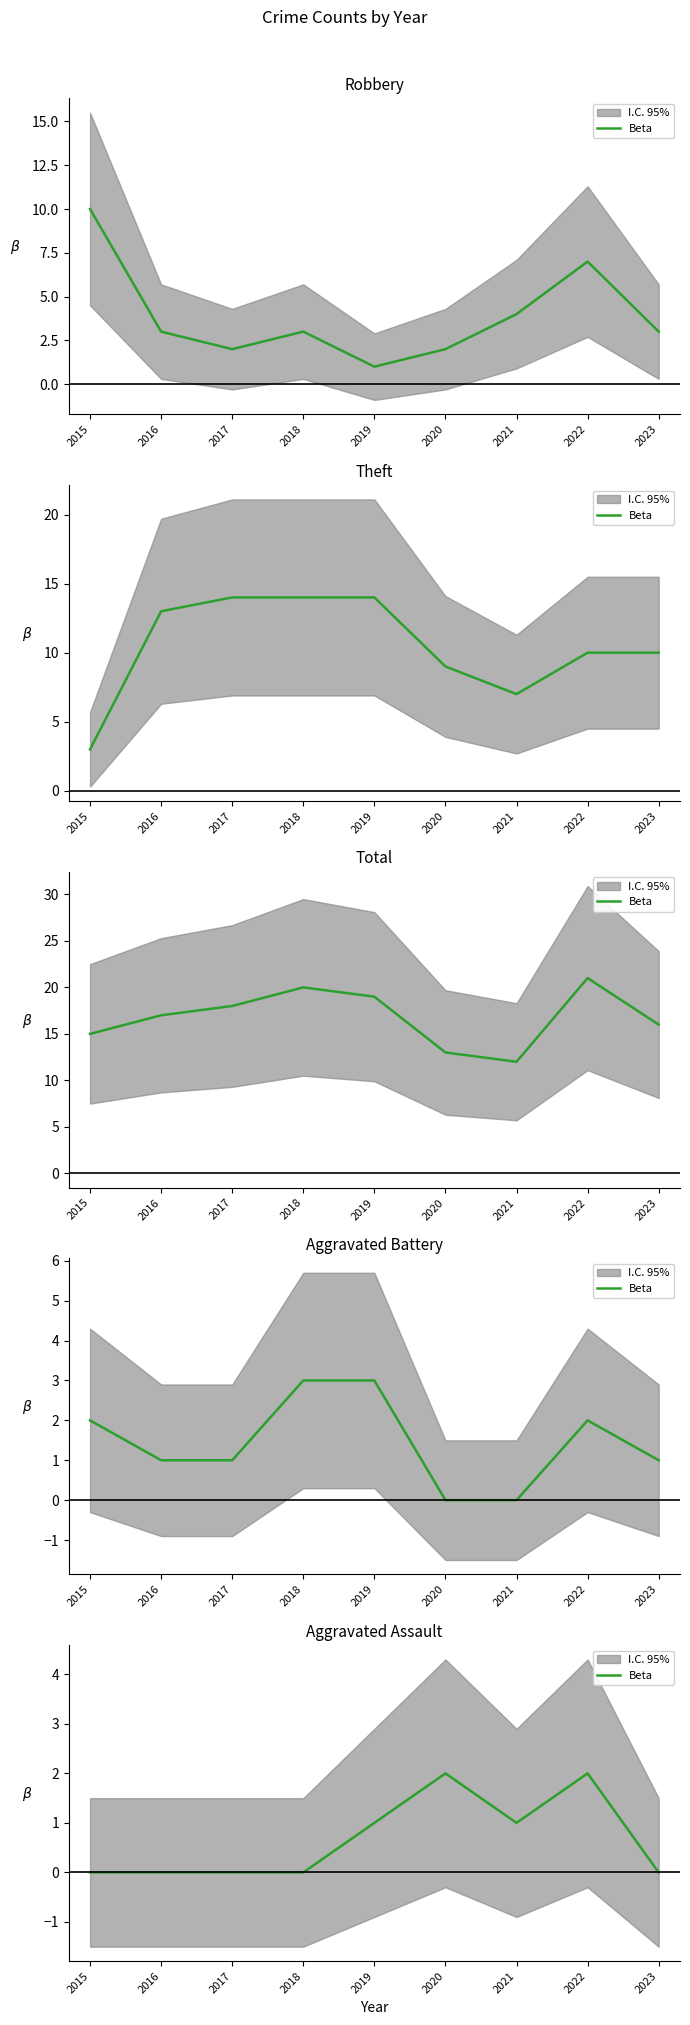

True or false: the data shows 0 at 2017.

True